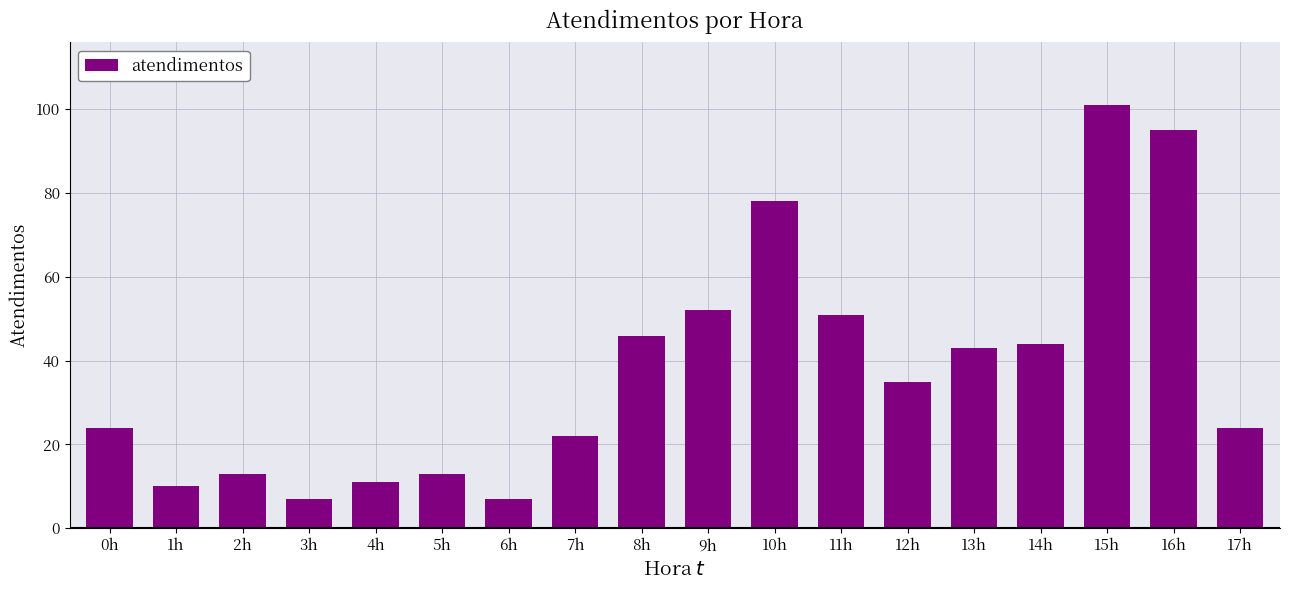

Read the value at 8h, to the nearest 10.

50